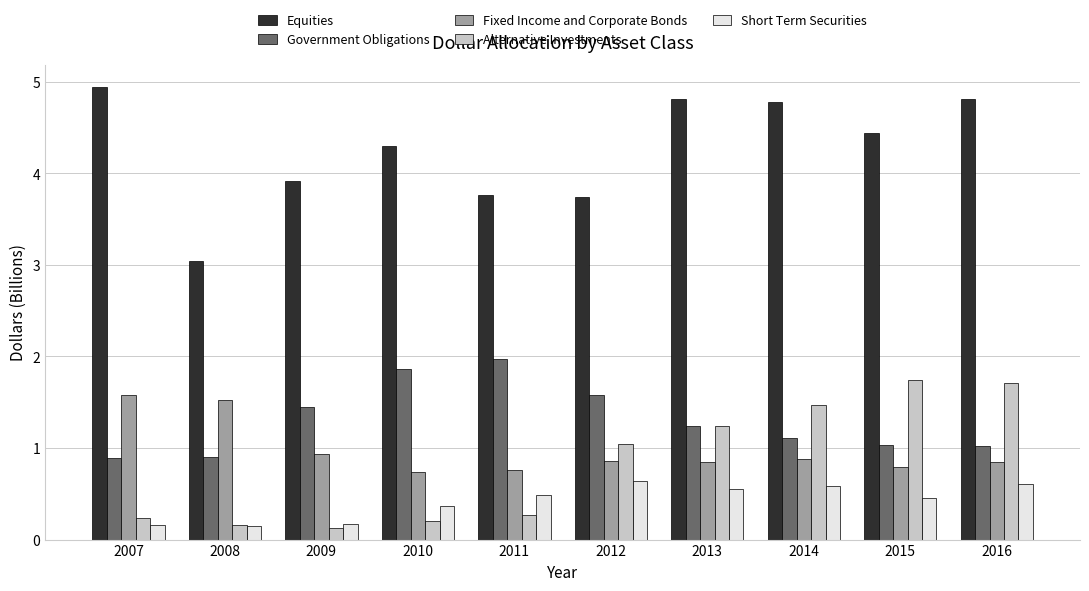

What is the value of the Fixed Income and Corporate Bonds bar at the 6th from the left?

0.9